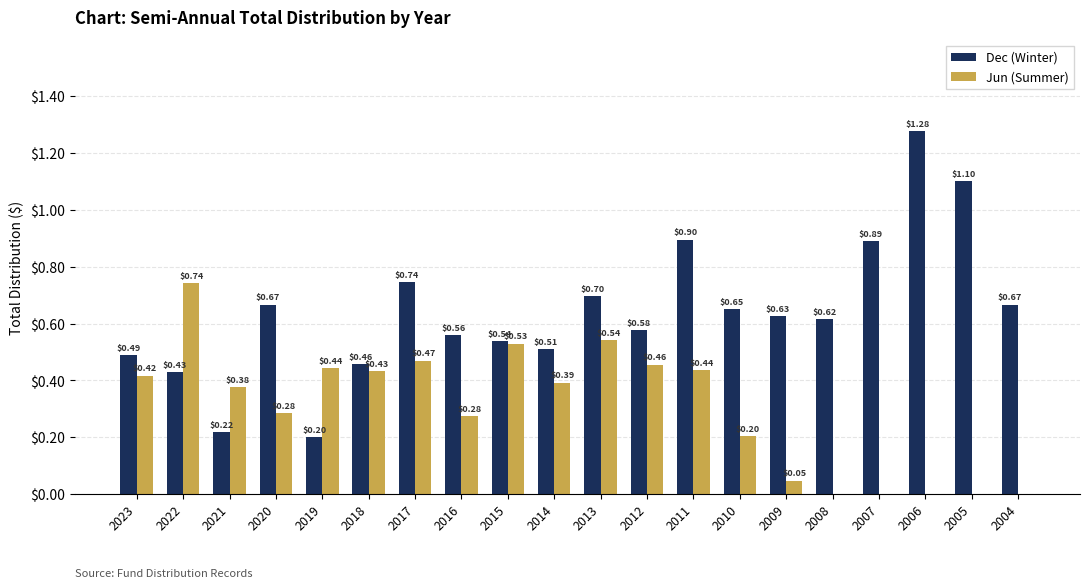

At which category is the sum across all series the highest?

2011